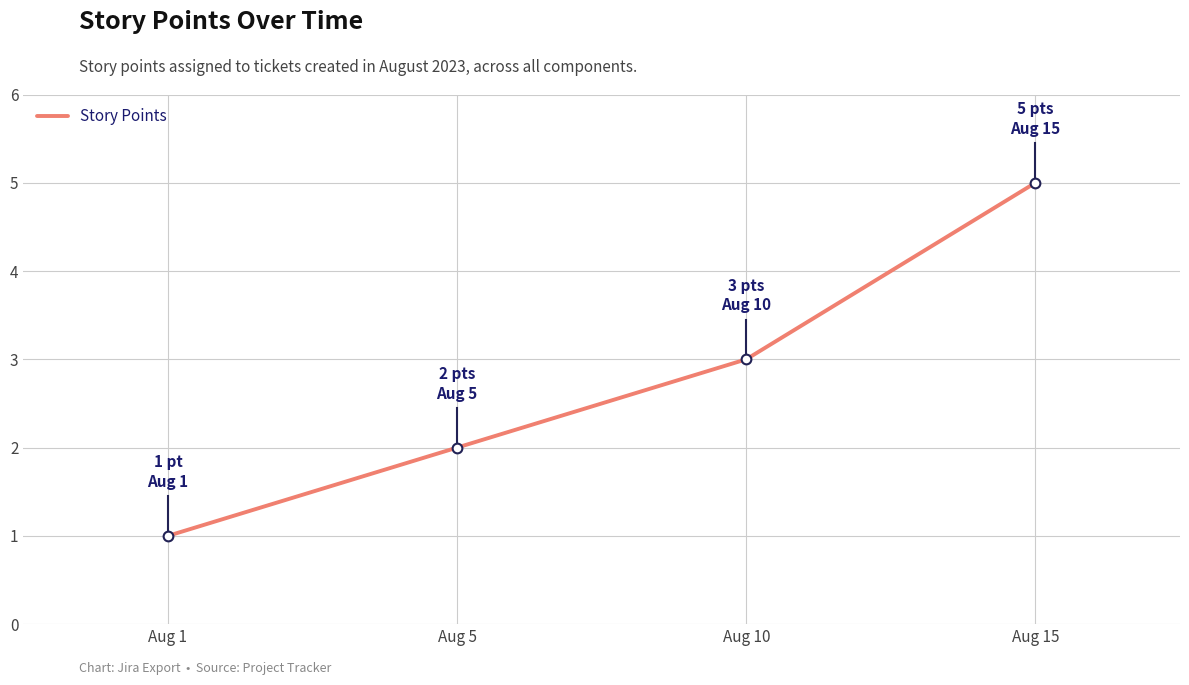

What is the greatest value displayed?

5